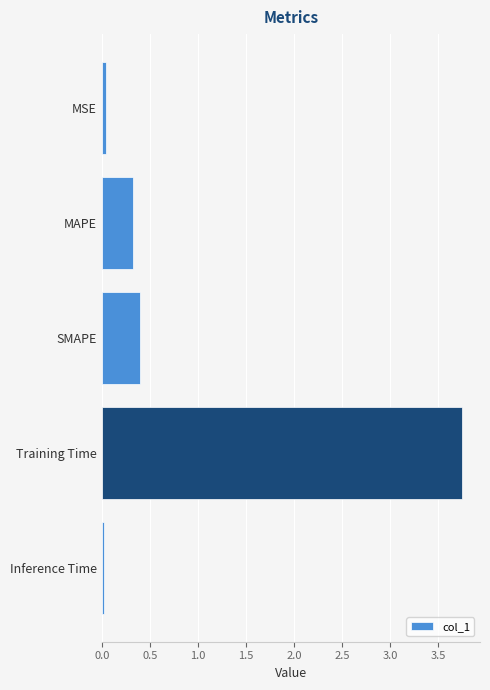

Between Inference Time and MAPE, which is larger?

MAPE